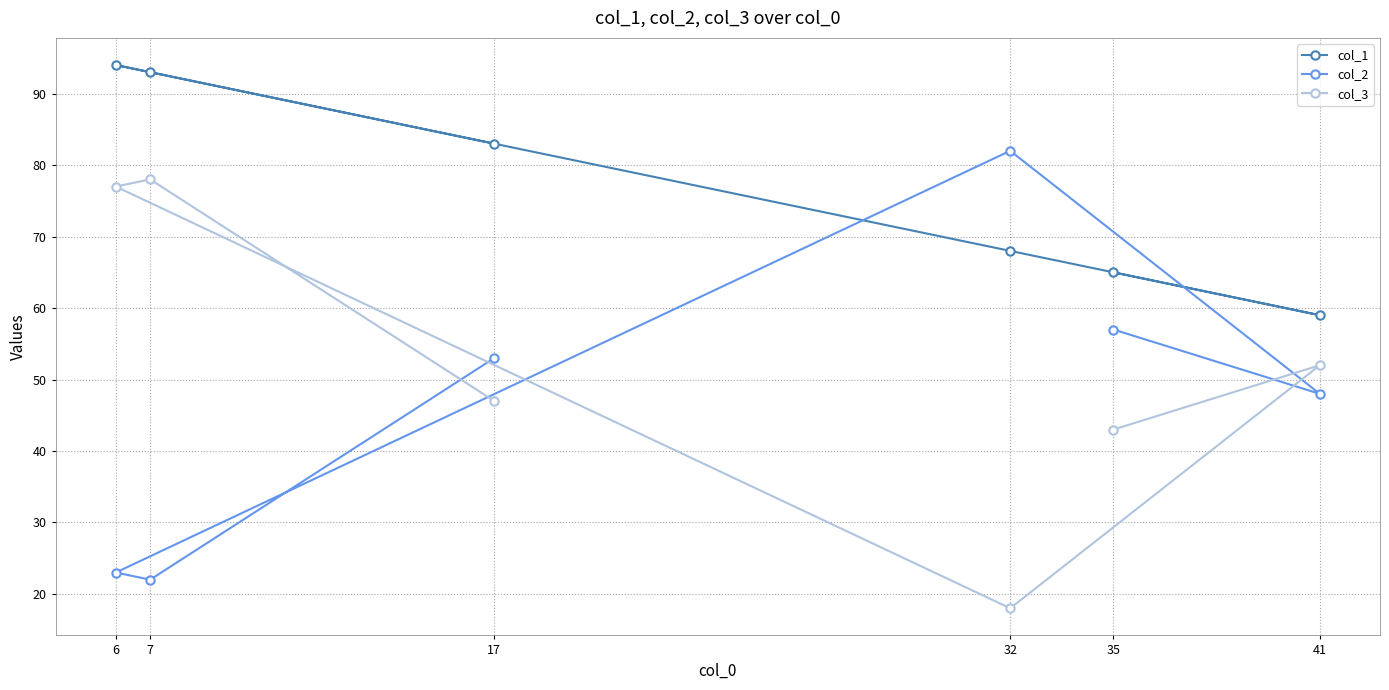

What is the value of the col_2 point at the 3rd from the left?

53